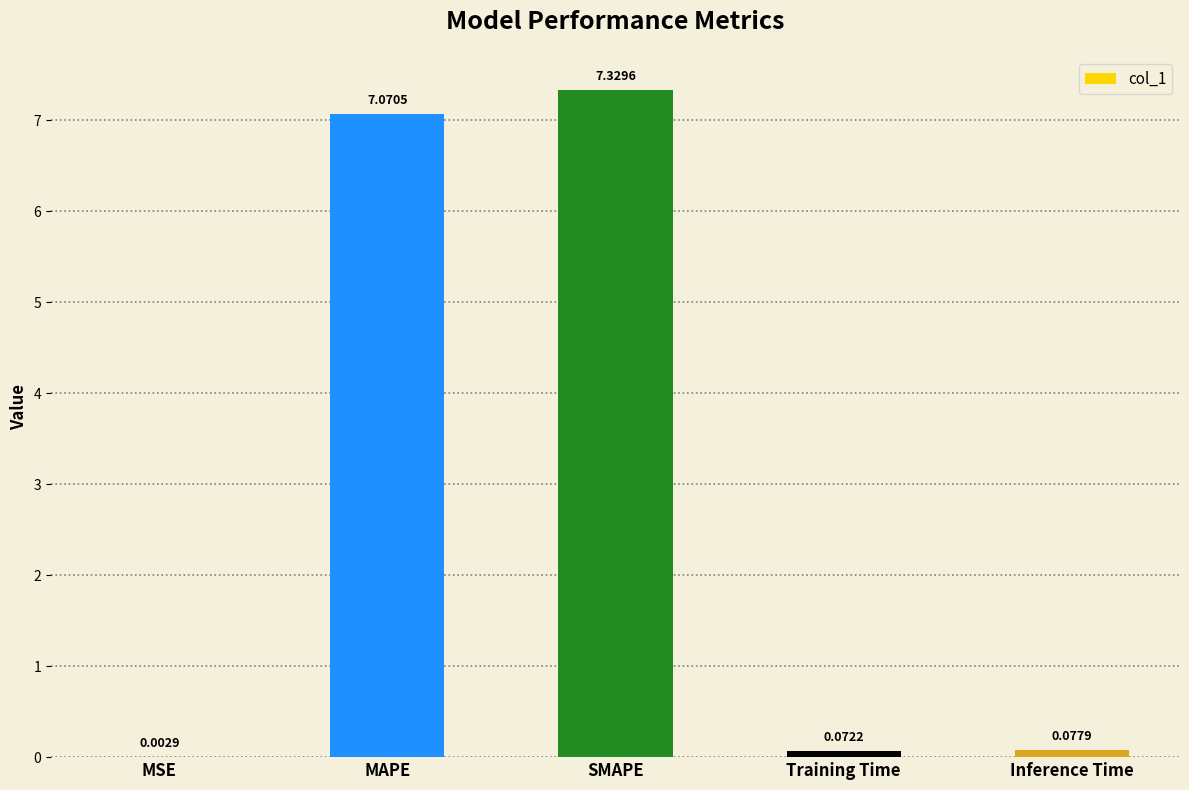

At which label is the value closest to 3?

Inference Time